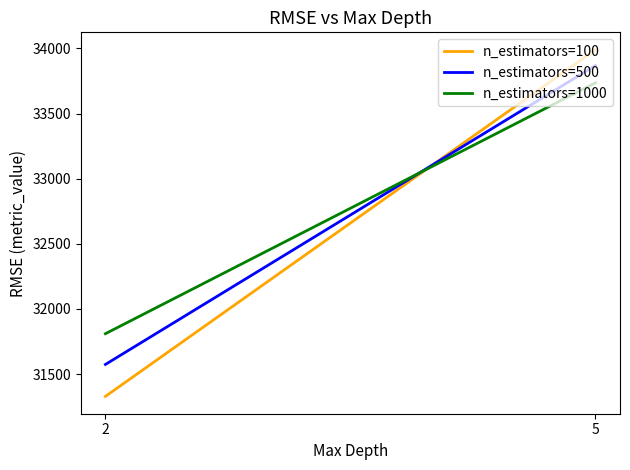

At which label does n_estimators=100 reach its peak?

5